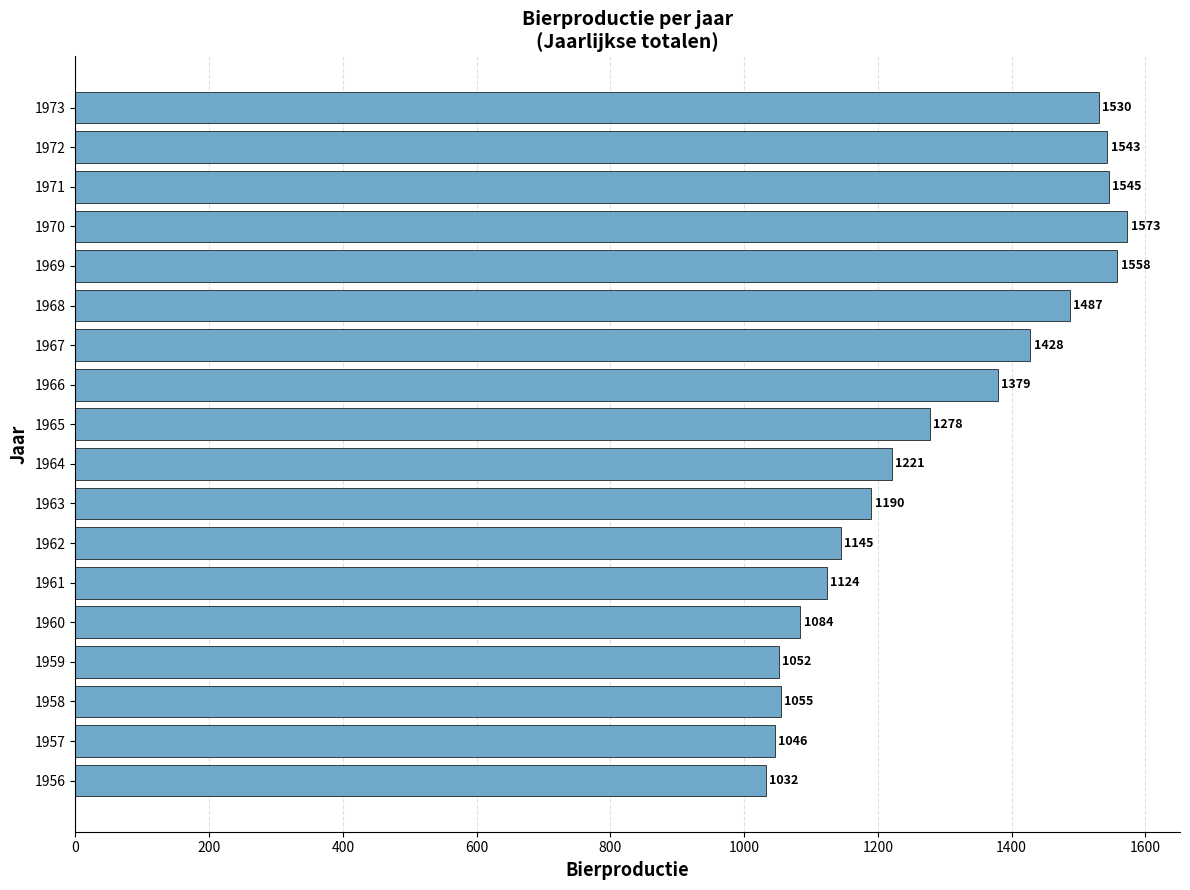

Rank the categories by value from lowest to highest.

1956, 1957, 1959, 1958, 1960, 1961, 1962, 1963, 1964, 1965, 1966, 1967, 1968, 1973, 1972, 1971, 1969, 1970